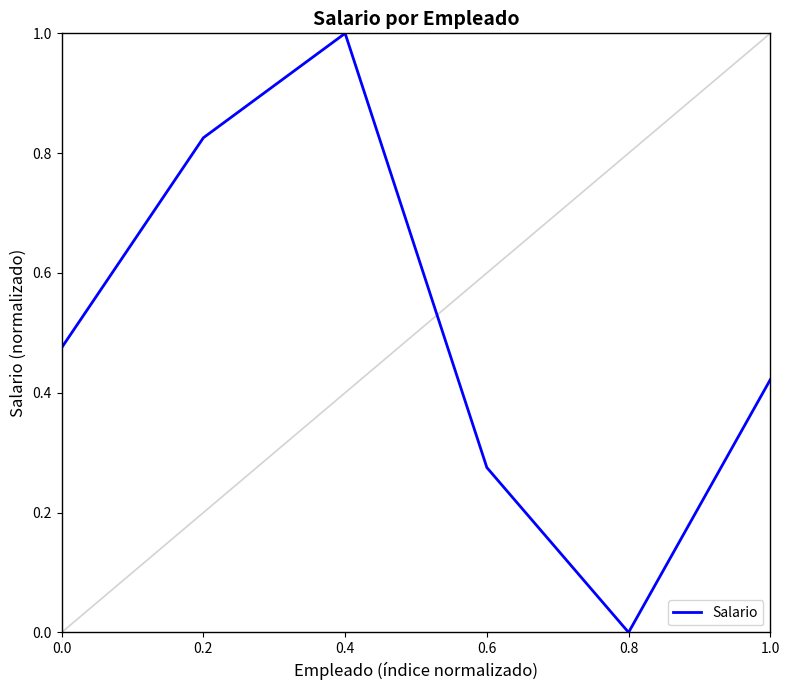

True or false: there are more than 2 points higher than both neighbors.

False